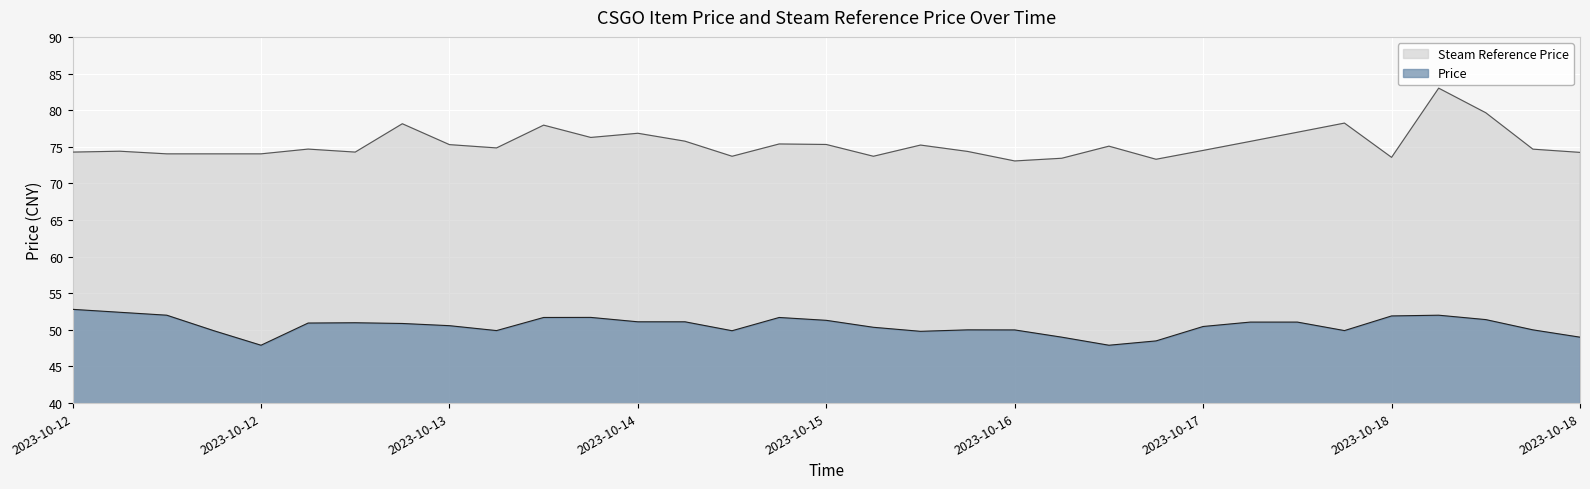

True or false: Steam Reference Price has more than 0 points higher than both neighbors.

True